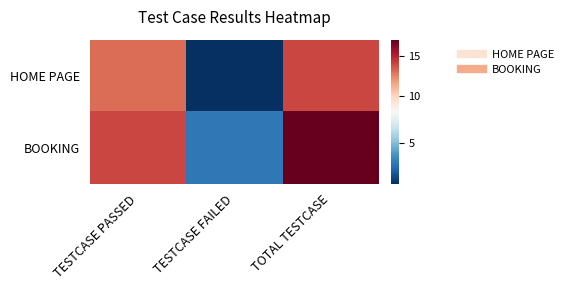

Rank the series by their average value, from highest to lowest.

BOOKING, HOME PAGE